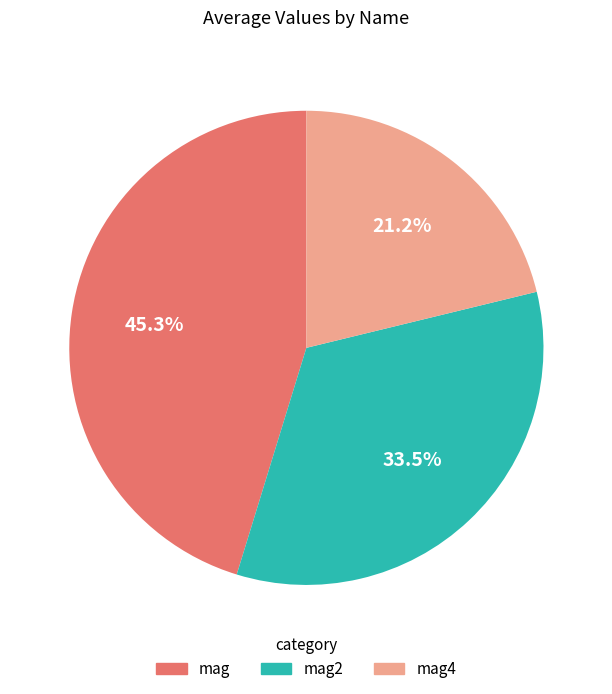

True or false: mag accounts for 51% of the total.

False